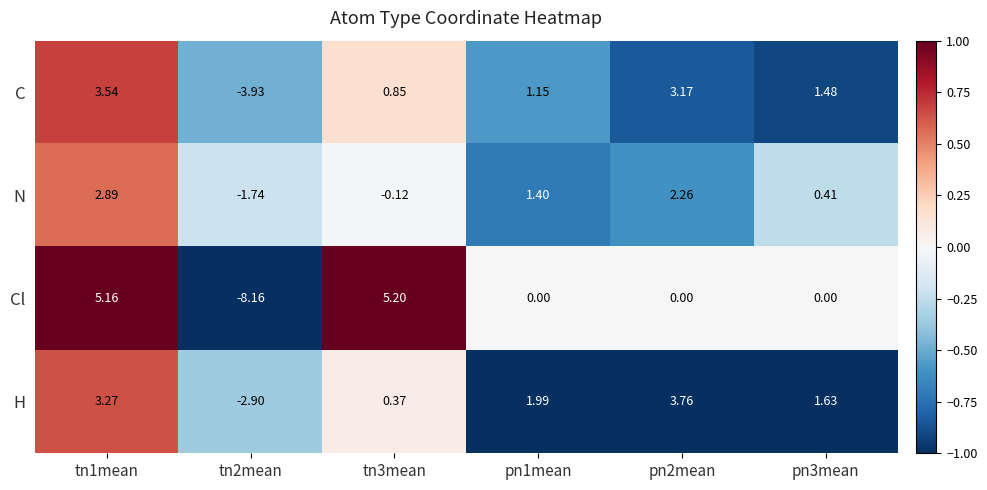

Rank the series at tn3mean from lowest to highest value.

N, H, C, Cl